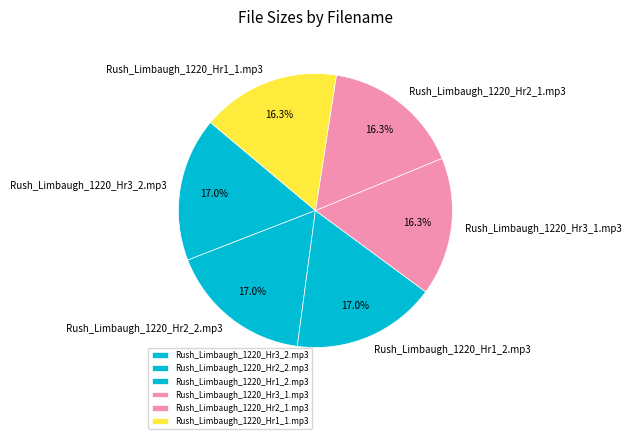

What portion of the pie excludes Rush_Limbaugh_1220_Hr2_1.mp3?

83.7%